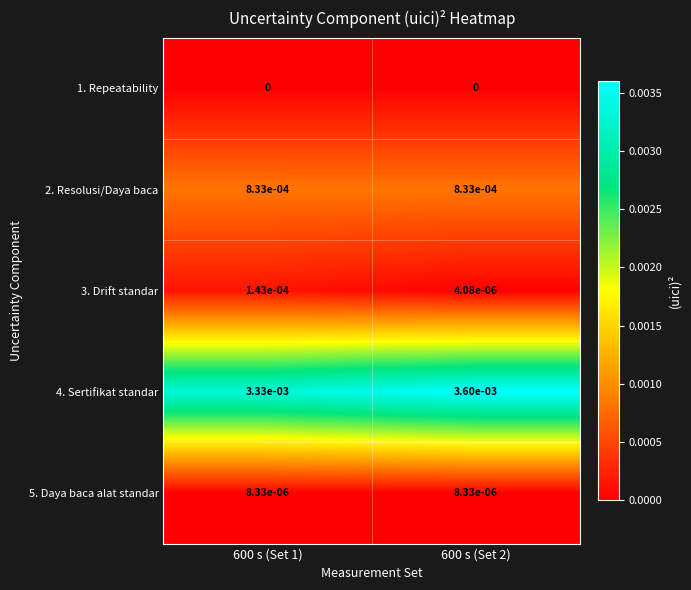

Which category has the lowest value across all series?

600 s (Set 1)